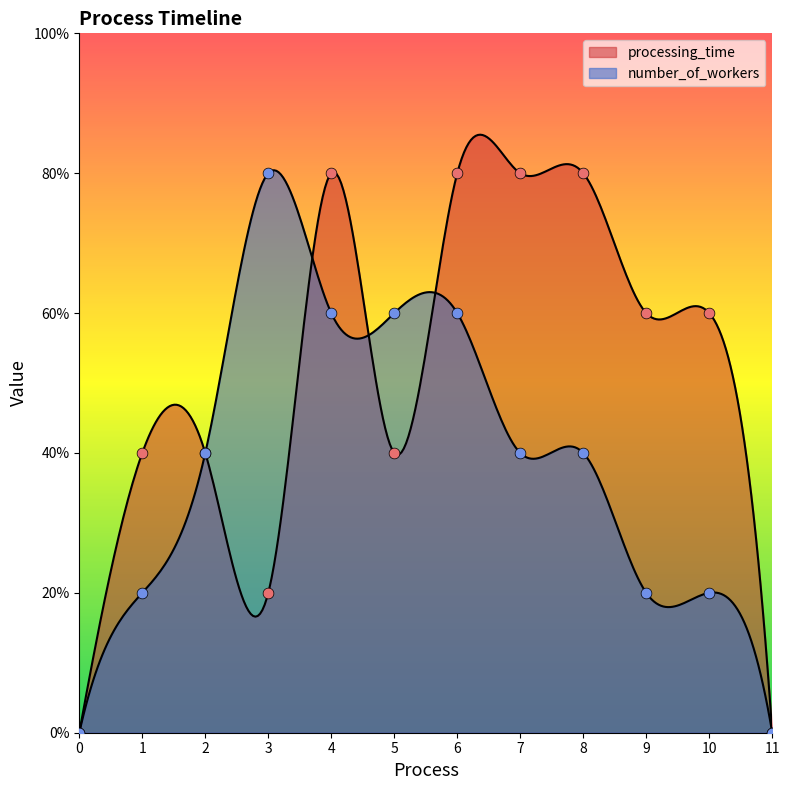

Which series reaches the maximum Y coordinate?

processing_time